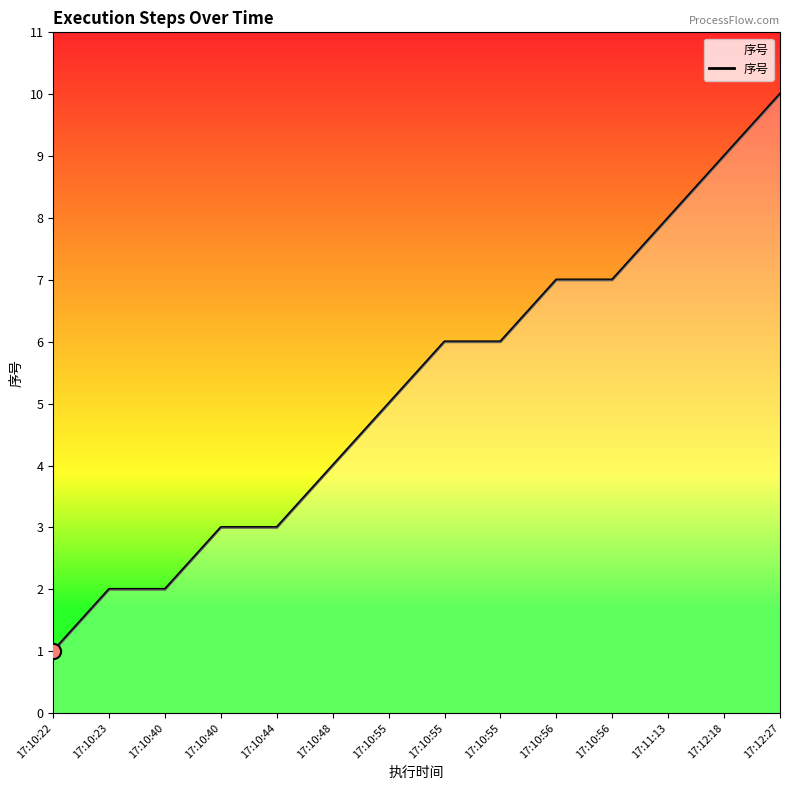

What is the change in value from 17:10:48 to 17:10:56?

+3